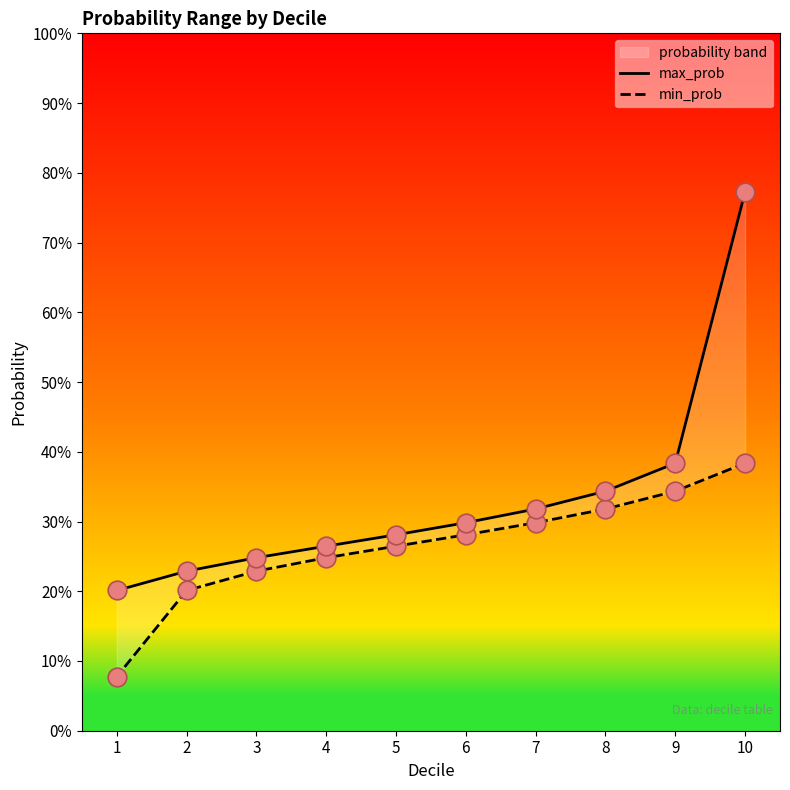

Which series reaches the maximum Y coordinate?

max_prob